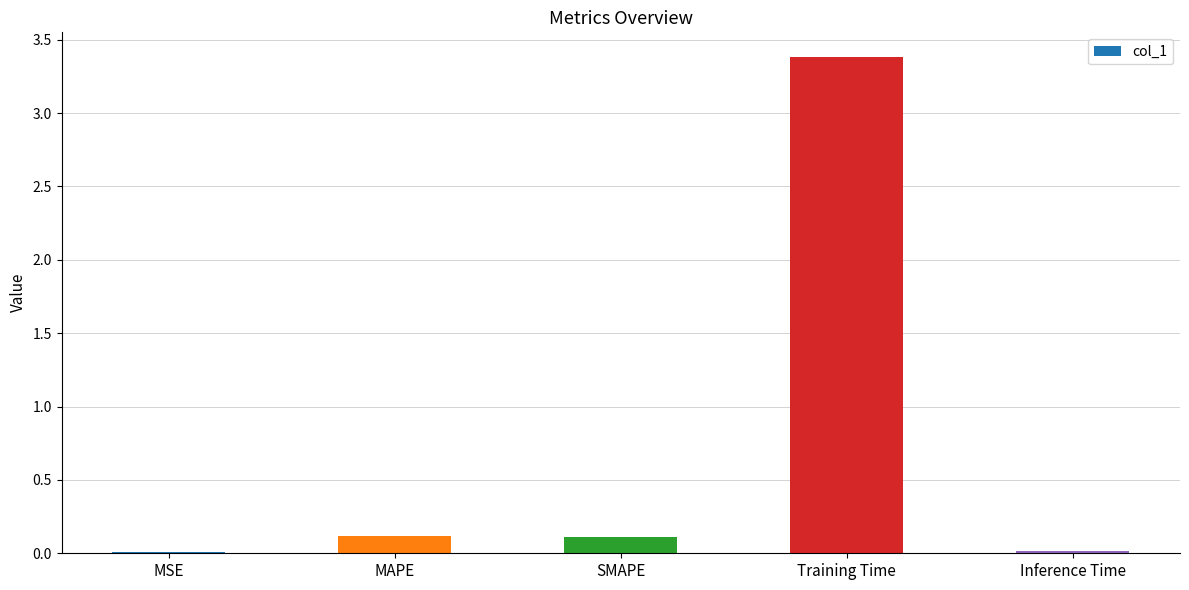

Are the bars grouped side by side (vs. stacked)?

No